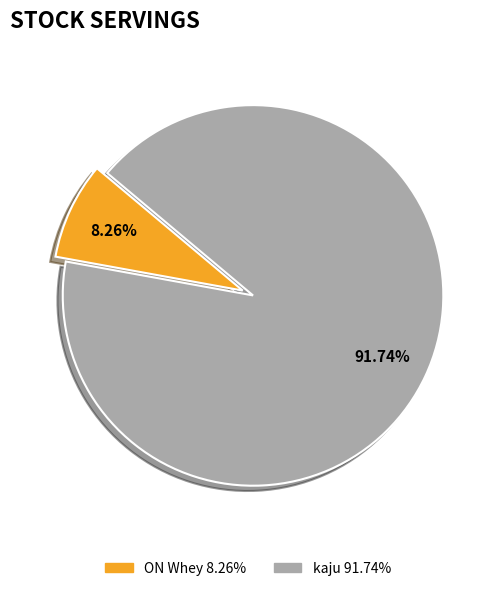

To the nearest percent, what portion does ON Whey represent?

8%